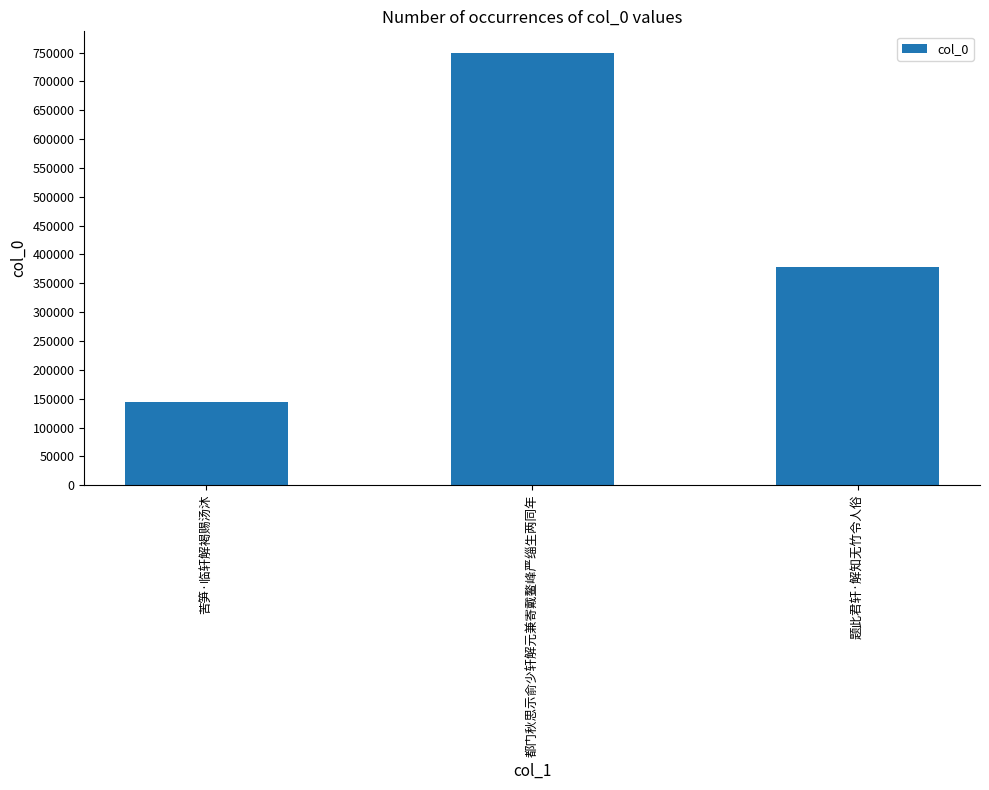

Reading left to right, what are all the values shown in this chart?

苦笋·临轩解褐赐汤沐=144311	都门秋思示俞少轩解元兼寄戴鳌峰严缁生两同年=749242	题此君轩·解知无竹令人俗=378332